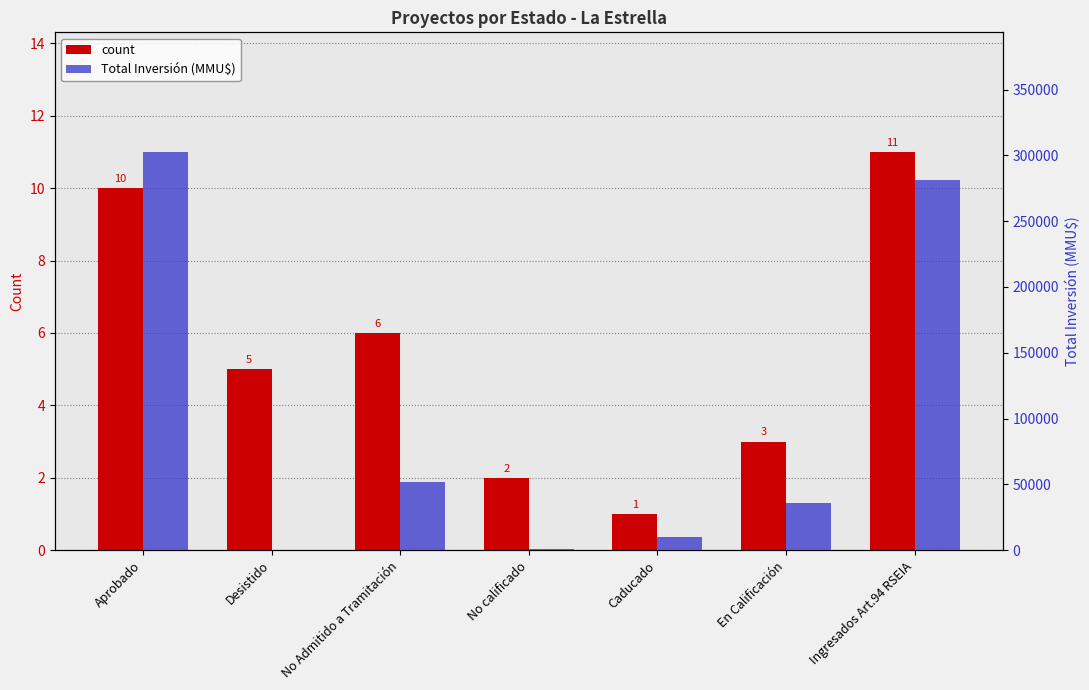

What is the highest value of the count series?

11